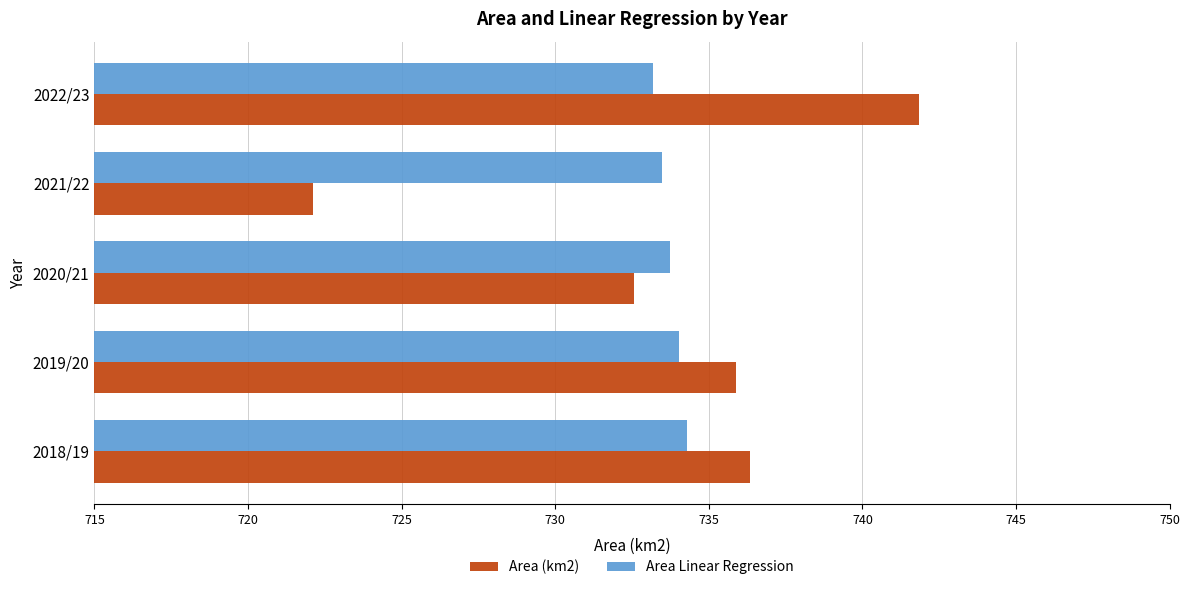

List the series in order of their peak value, lowest first.

Area Linear Regression, Area (km2)